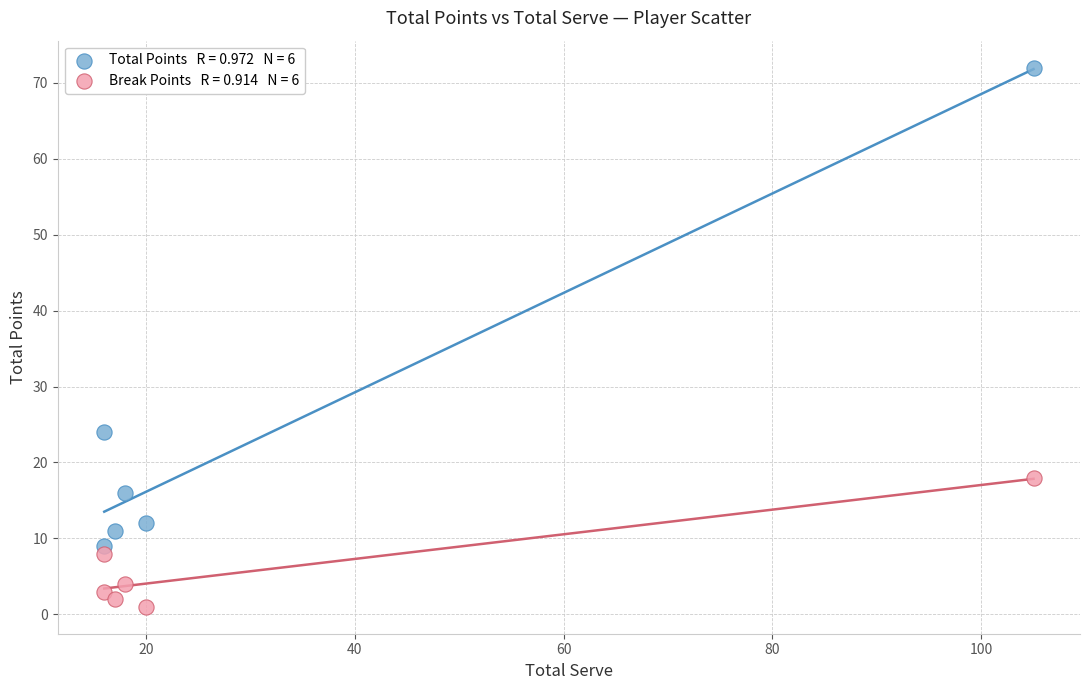

Across all data points, what is the range of Y values (max minus min)?

71